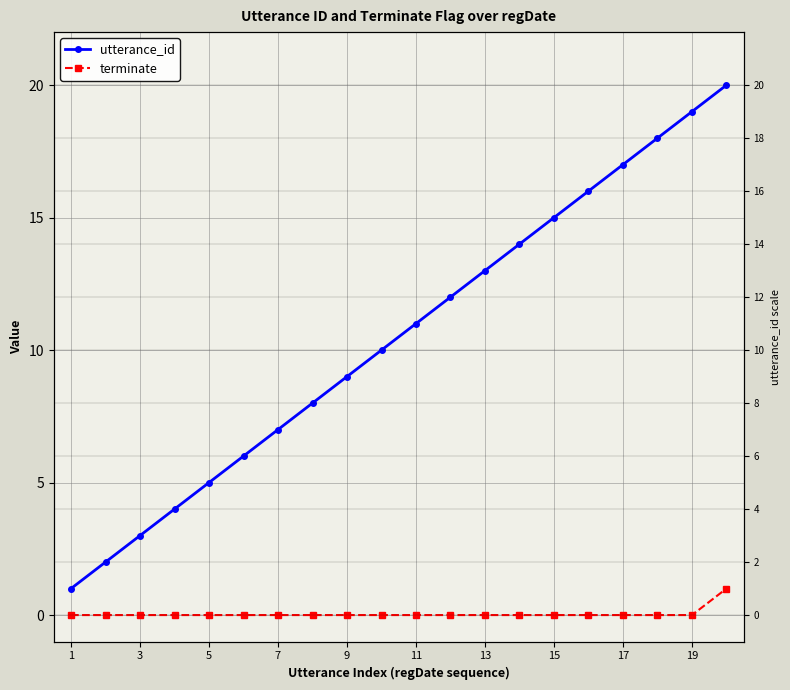

The value of terminate at 17 is 0. True or false?

False